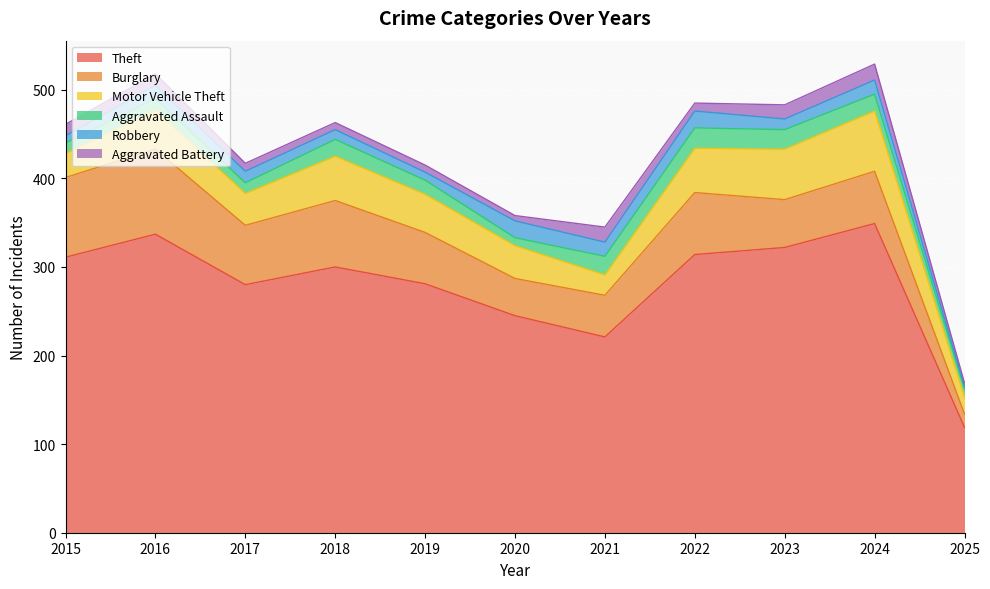

Which category has the lowest value across all series?

2025